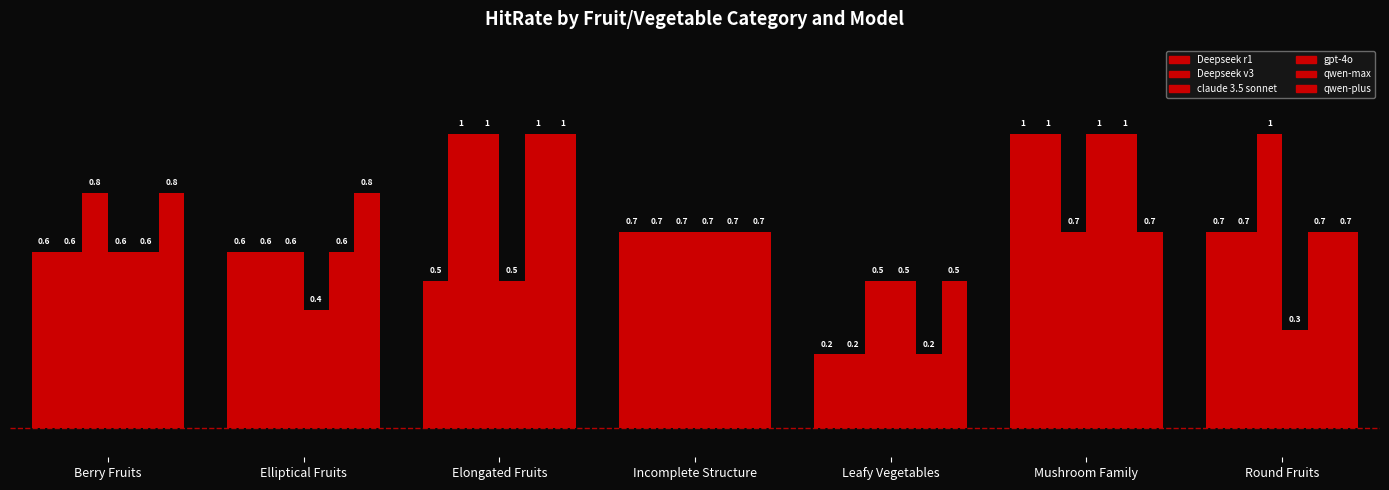

Does the chart contain any negative values?

No